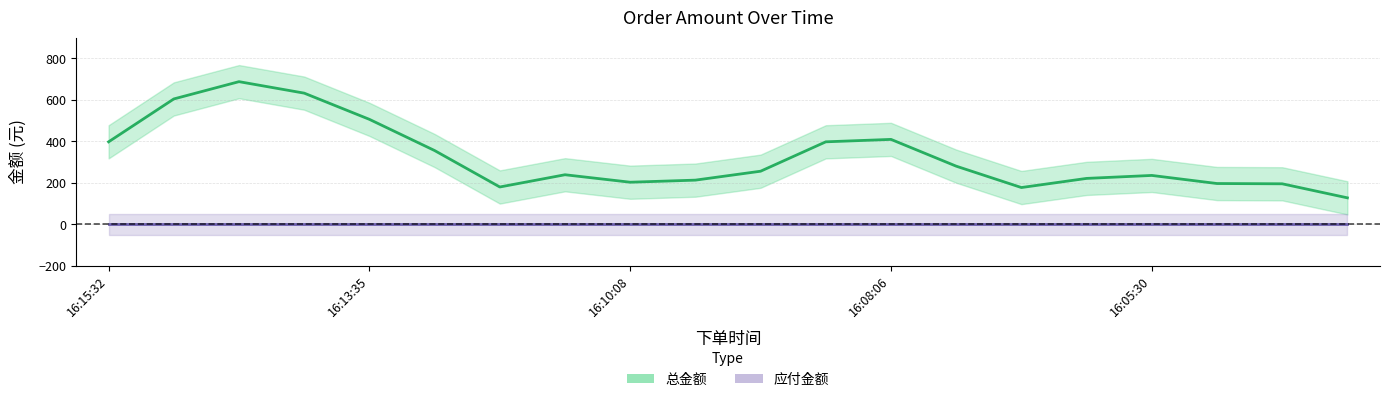

What is the label of the 17th point from the right?

16:13:59